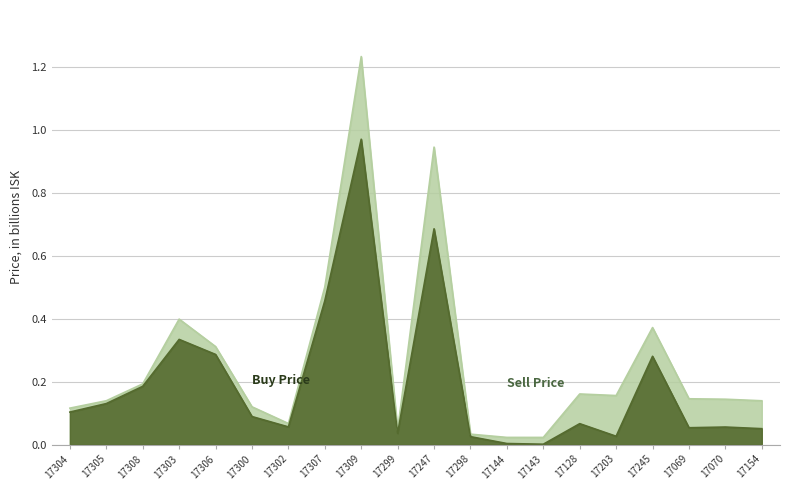

What is the difference between the highest and lowest values at 17247?

0.3